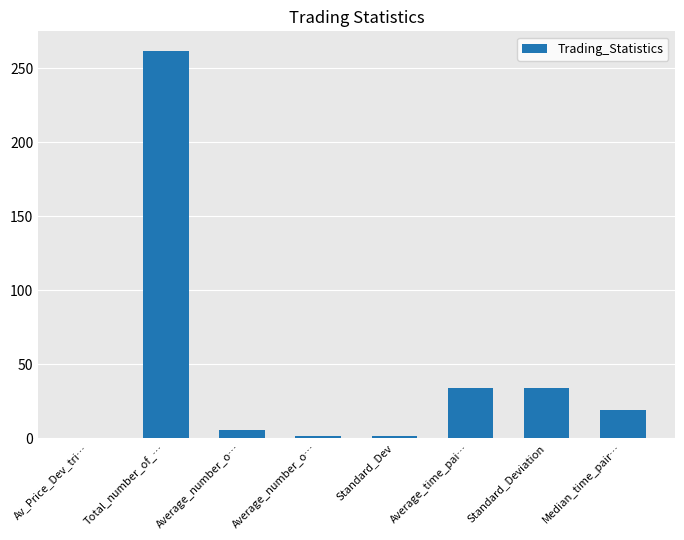

The value at Standard_Dev is 0.7. True or false?

False